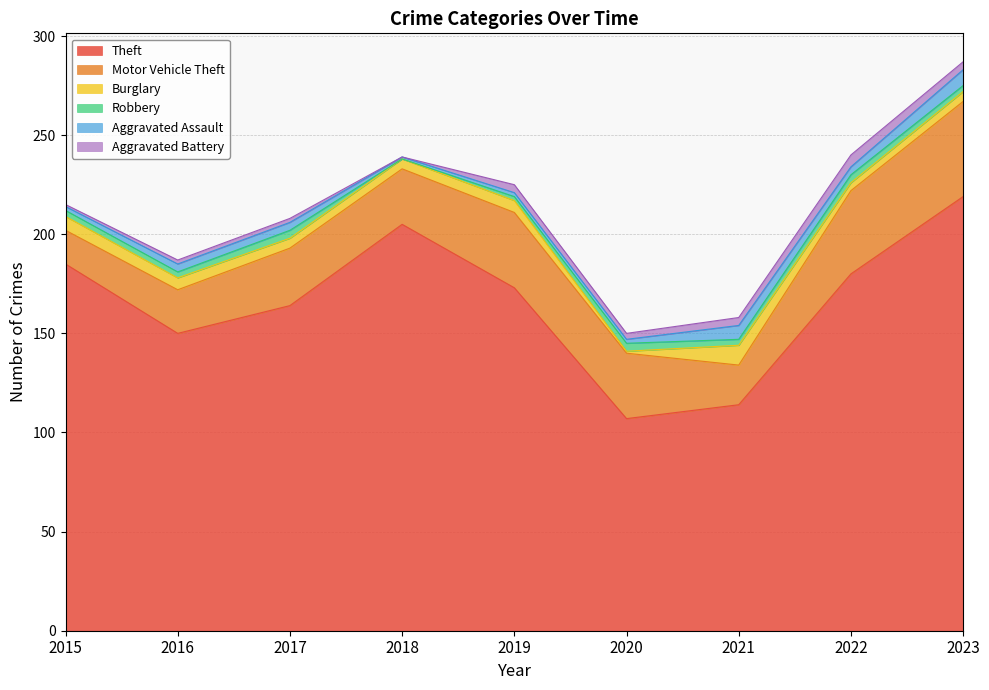

Reading left to right, what are all the values shown in this chart?

Theft: 2015=185	2016=150	2017=164	2018=205	2019=173	2020=107	2021=114	2022=180	2023=219
Motor Vehicle Theft: 2015=17	2016=22	2017=29	2018=28	2019=38	2020=33	2021=20	2022=42	2023=48
Burglary: 2015=7	2016=6	2017=5	2018=5	2019=6	2020=1	2021=10	2022=4	2023=5
Robbery: 2015=3	2016=3	2017=4	2018=0	2019=2	2020=4	2021=3	2022=4	2023=3
Aggravated Assault: 2015=2	2016=4	2017=4	2018=1	2019=2	2020=2	2021=7	2022=4	2023=8
Aggravated Battery: 2015=1	2016=2	2017=2	2018=0	2019=4	2020=3	2021=4	2022=6	2023=4